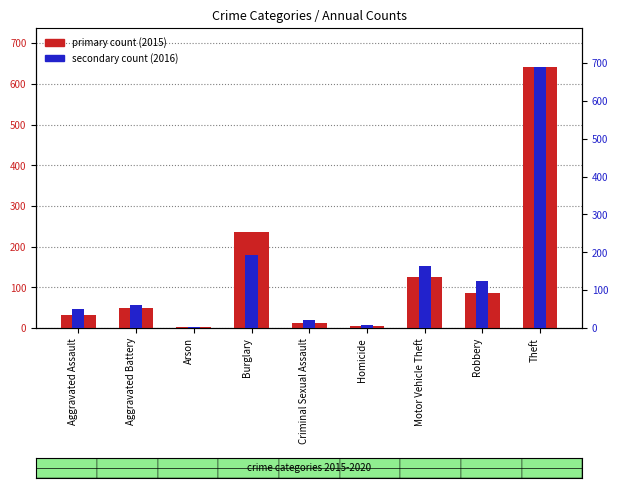

Which has a higher value, Motor Vehicle Theft or Aggravated Battery?

Motor Vehicle Theft